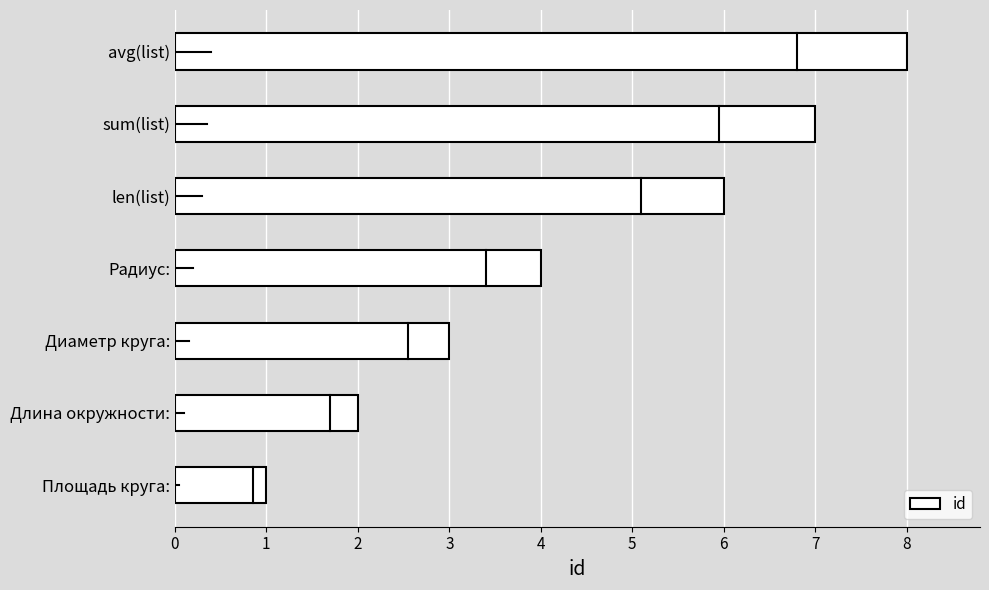

What is the difference between the second highest and minimum values?

6